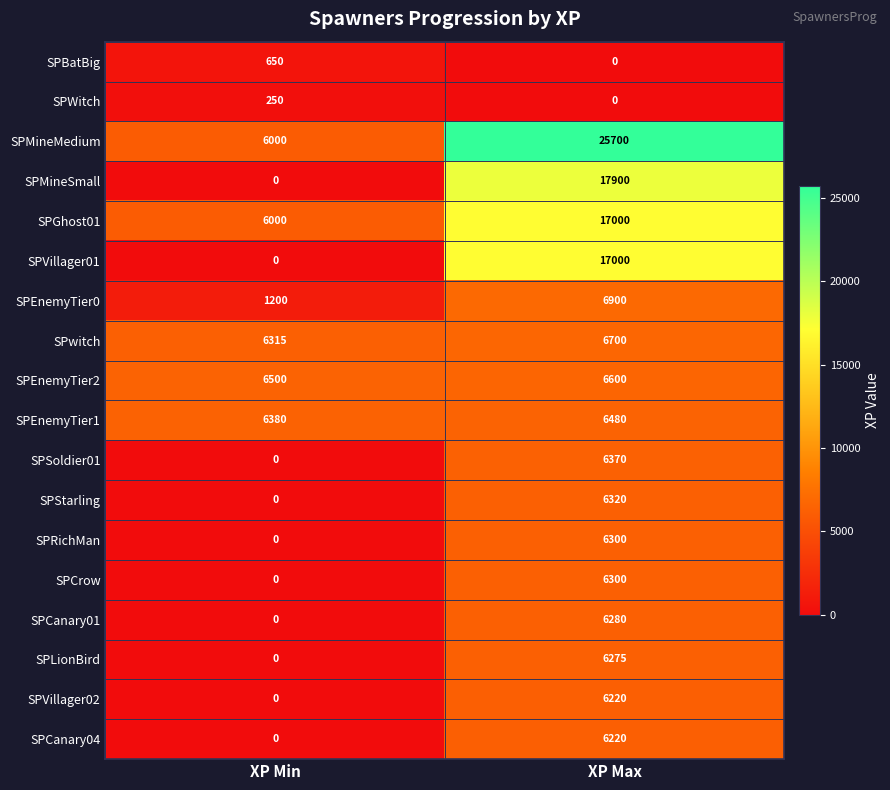

Between XP Min and XP Max, which series saw the biggest shift?

SPMineMedium